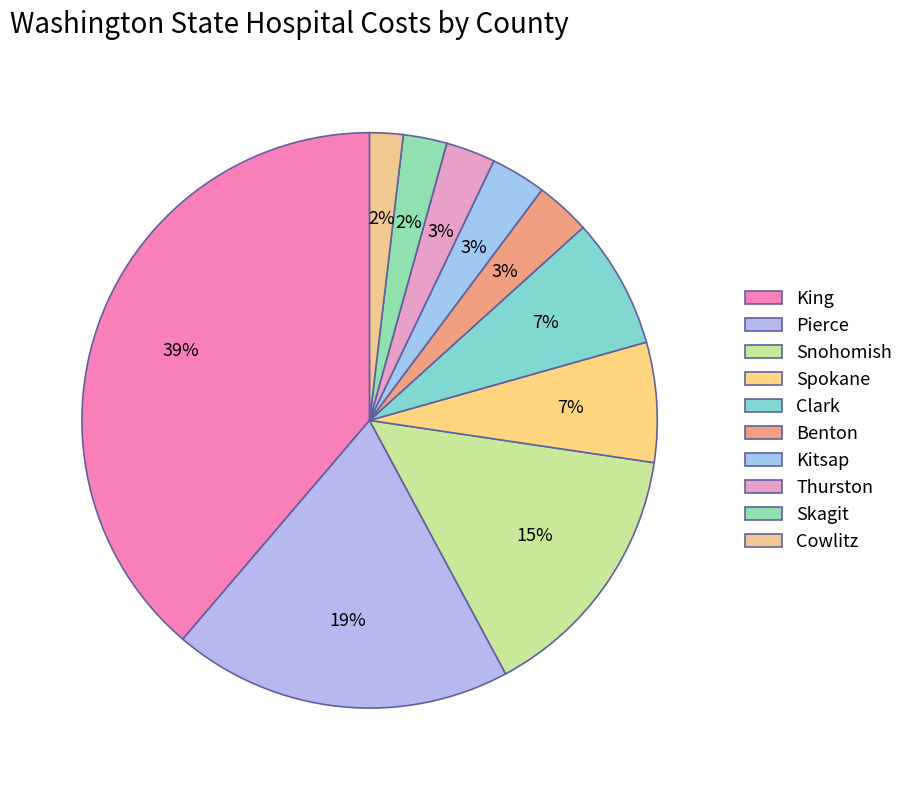

What is the ratio of the value at Clark to the value at Skagit?

3.0